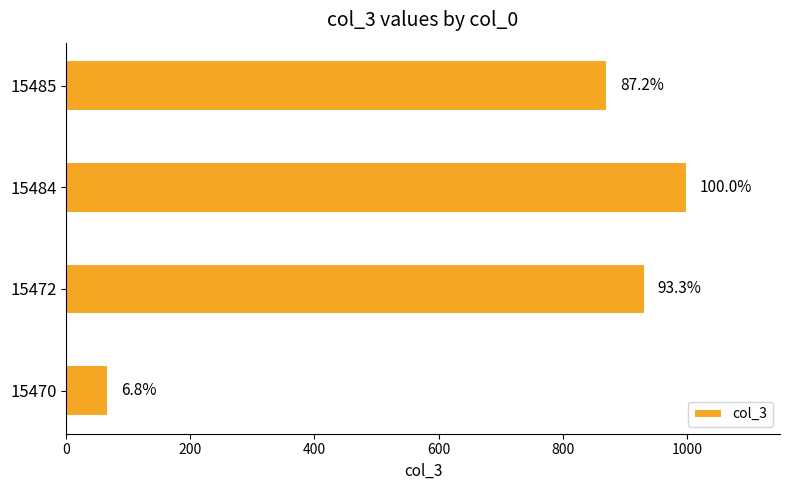

Does the chart contain any negative values?

No